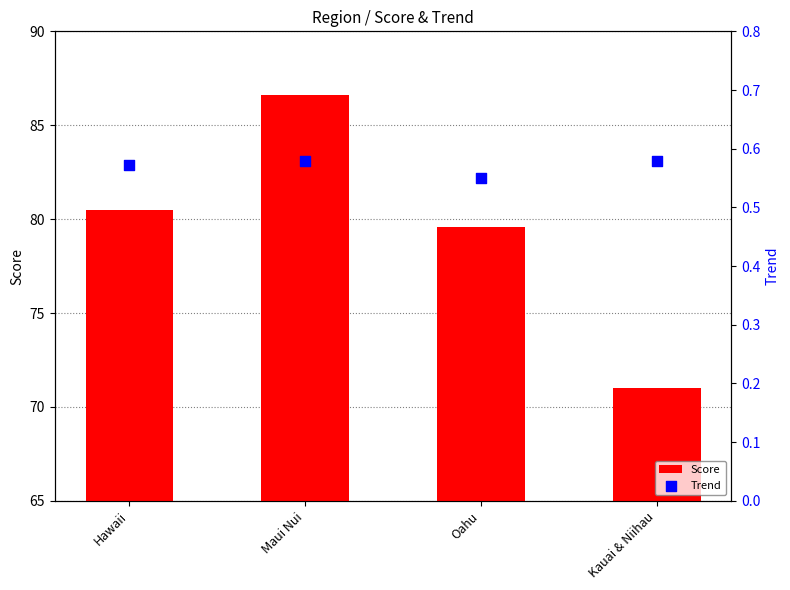

Which series has the largest Y range (max minus min)?

Score